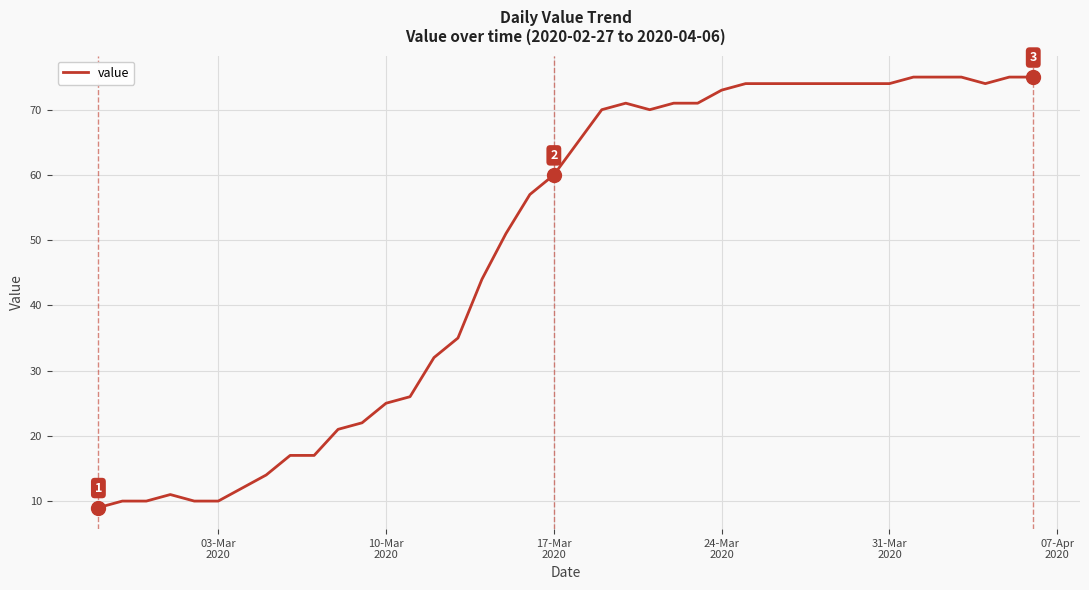

What is the difference between the maximum and second lowest values?

65